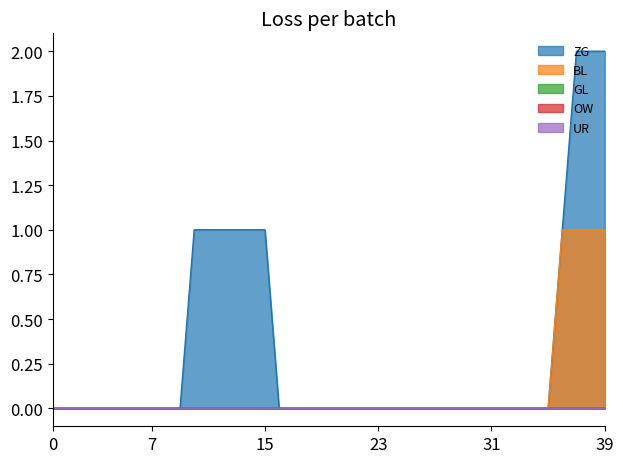

True or false: OW and UR cross at least once.

False